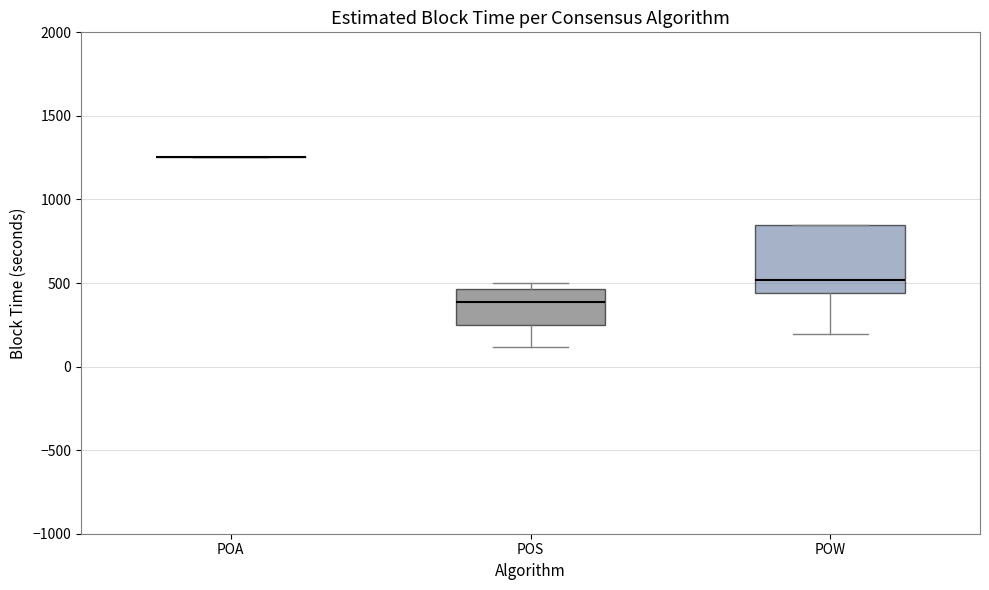

Reading left to right, transcribe this box plot: for each box, give where its median line is, the range the box spans, and where its two whiskers end, as read against the y-axis. The values are not printed on the chart, so give them approximately, as read against the axis.

POA: box collapsed to a line at 1250, whiskers 1250 to 1250
POS: median 400, box 250 to 450, whiskers 100 to 500
POW: median 500, box 450 to 850, whiskers 200 to 850